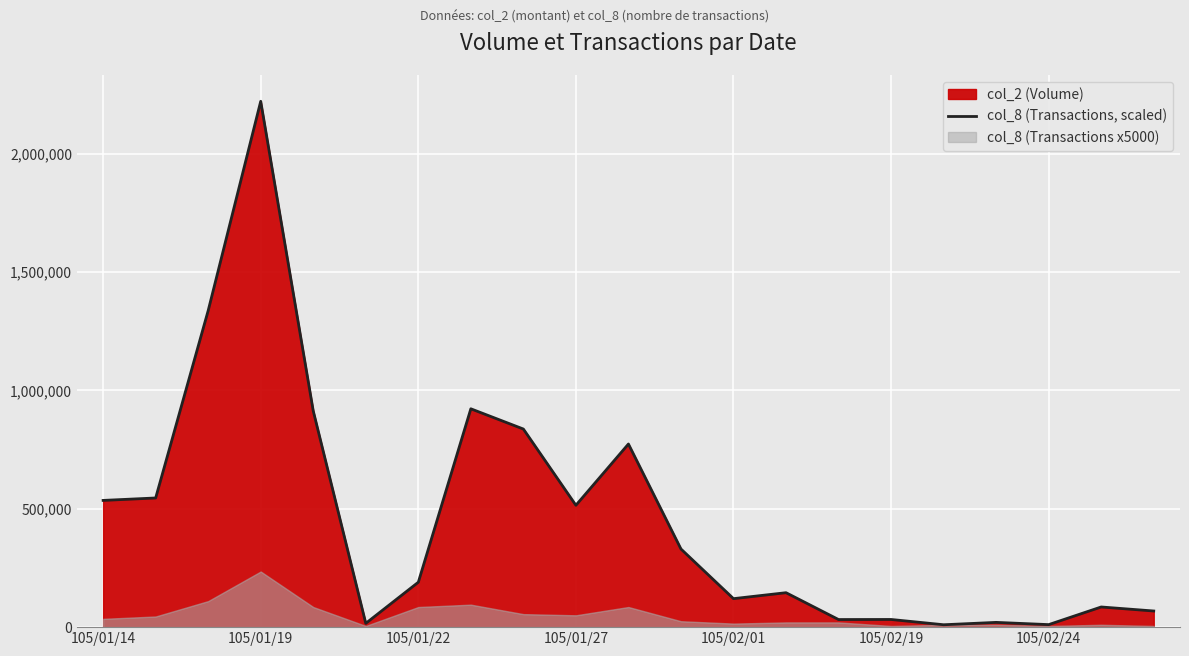

At which label does col_8 (Transactions, scaled) reach its peak?

105/01/19